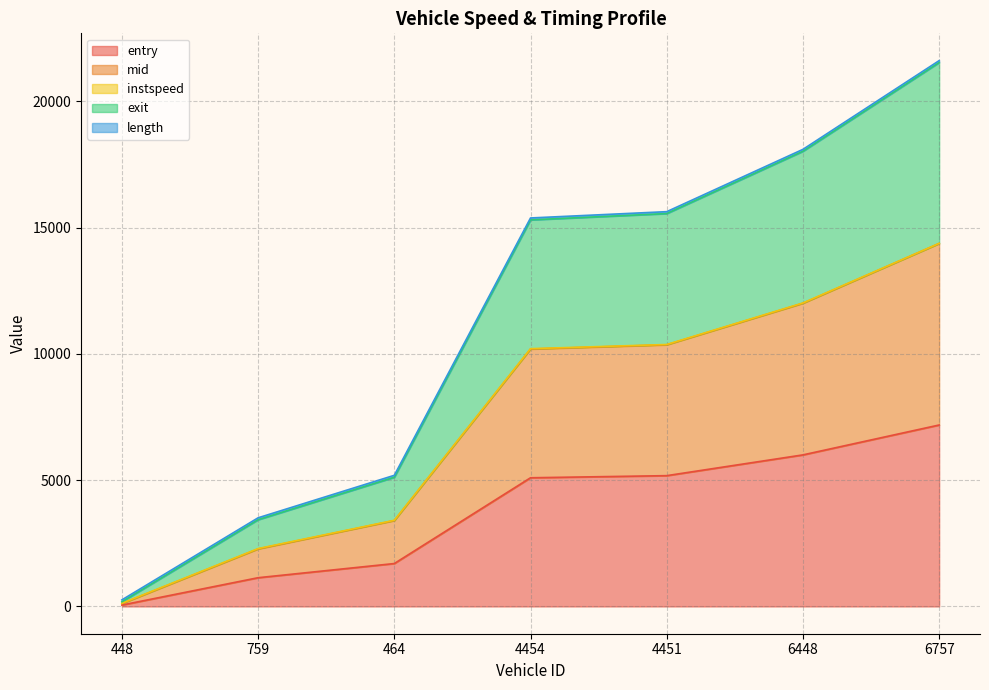

True or false: exit and mid cross at least once.

False